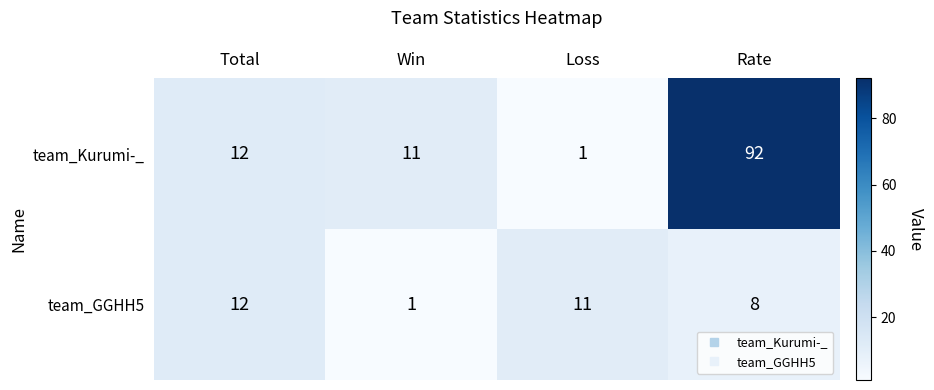

What is the maximum value shown in the chart?

92